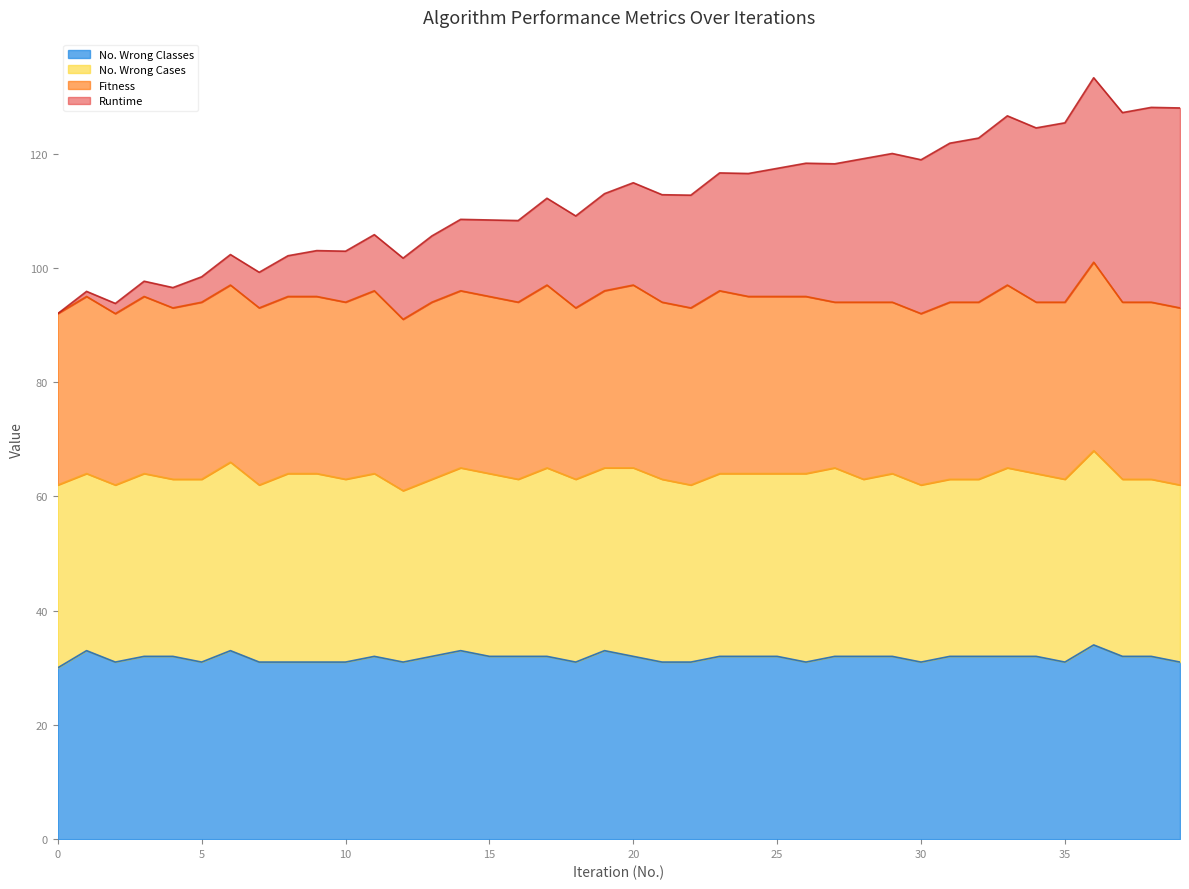

What is the lowest value of the No. Wrong Classes series?

30.0